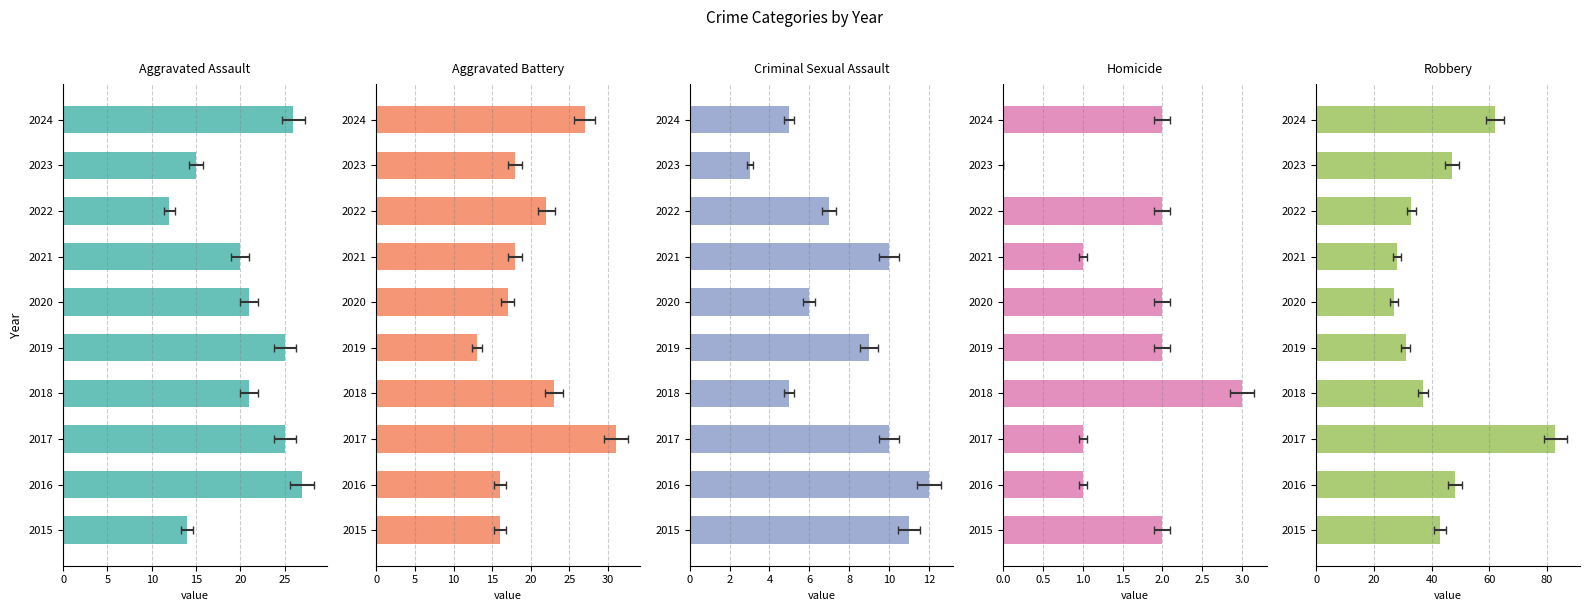

Reading right to left, transcribe all the data shown in this chart.

Aggravated Assault: 26	15	12	20	21	25	21	25	27	14
Aggravated Battery: 27	18	22	18	17	13	23	31	16	16
Criminal Sexual Assault: 5	3	7	10	6	9	5	10	12	11
Homicide: 2	0	2	1	2	2	3	1	1	2
Robbery: 62	47	33	28	27	31	37	83	48	43